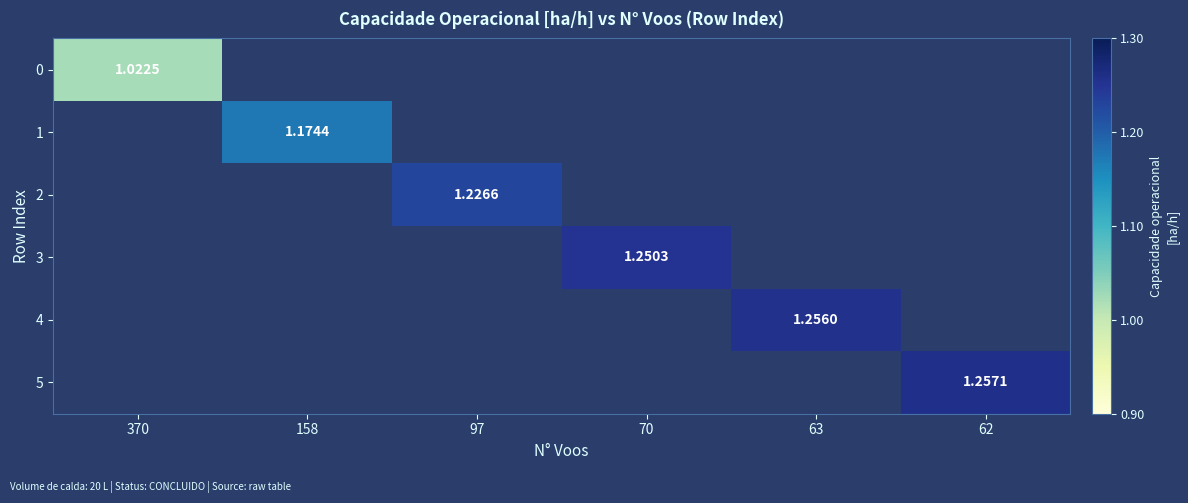

Count the number of data series in this chart.

6